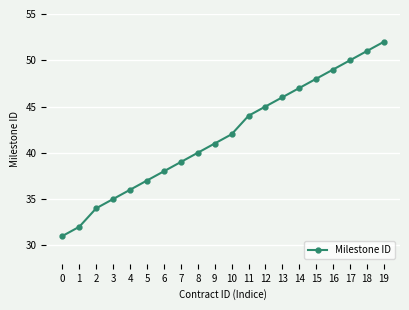

How many data points does each series have?

20